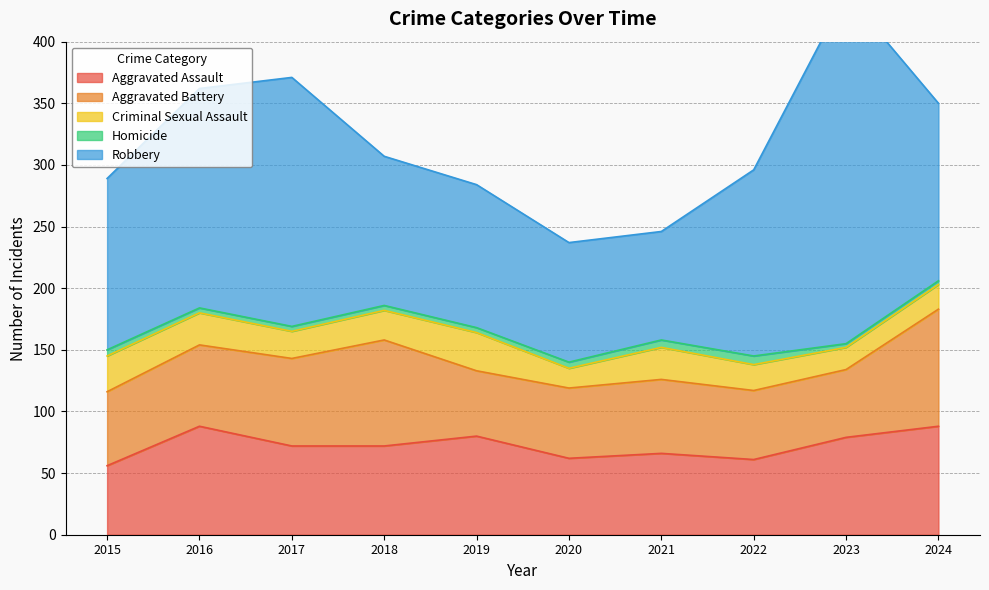

True or false: Criminal Sexual Assault and Aggravated Battery intersect in this chart.

False